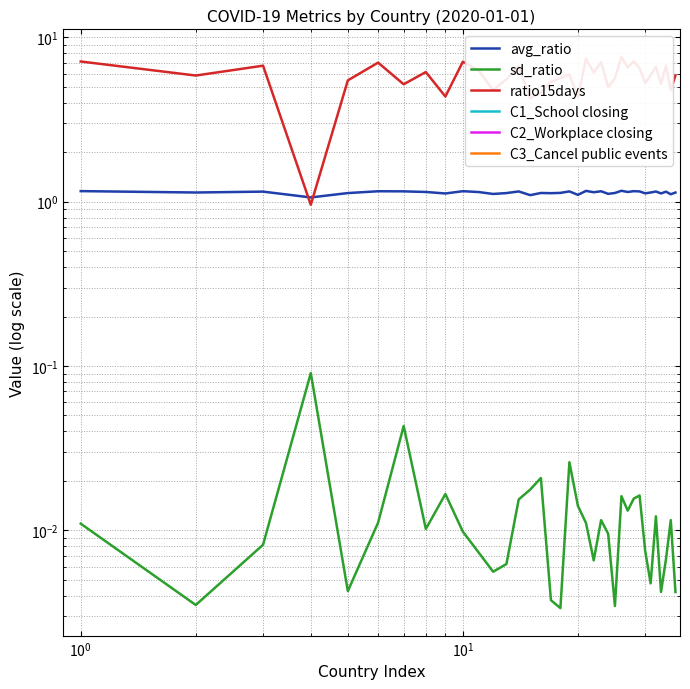

How many lines are shown in the chart?

6